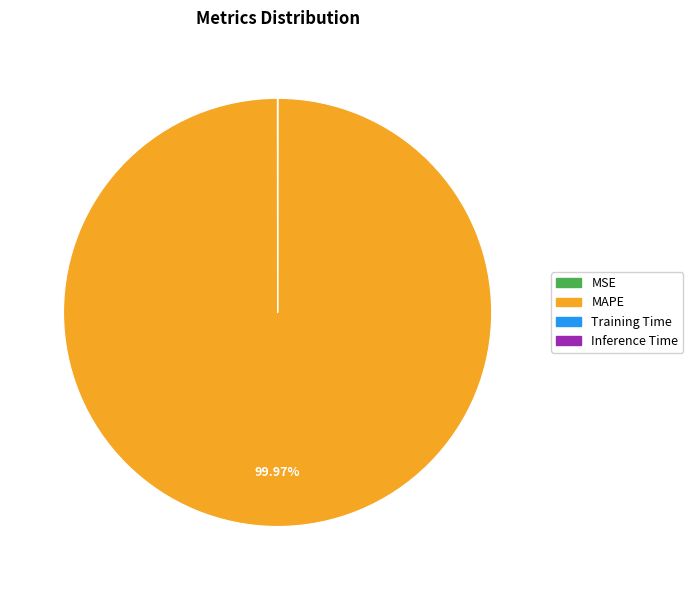

What is the largest slice in the pie chart?

MAPE